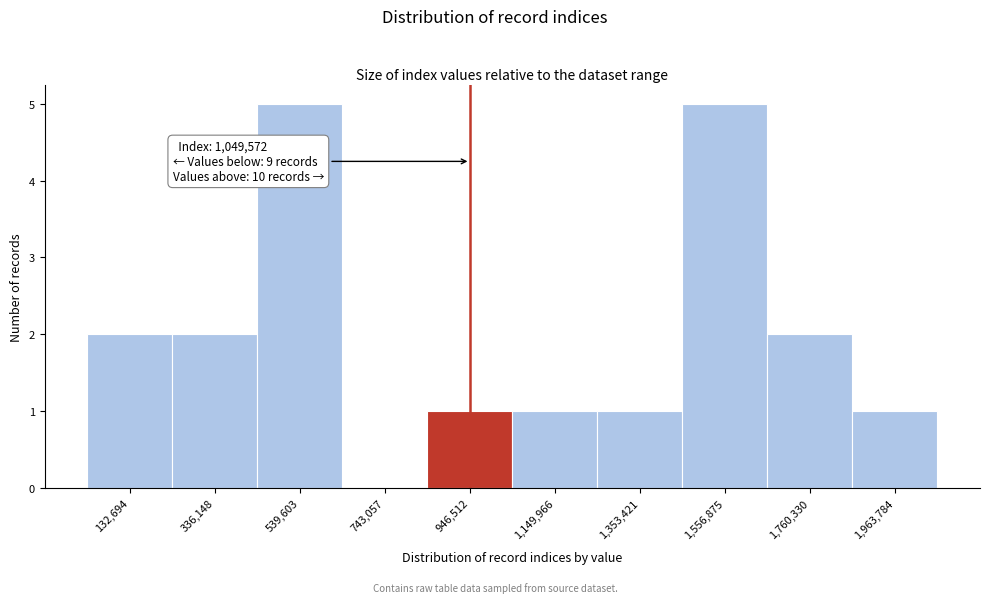

Reading left to right, extract all data points from this chart.

132,694=2	336,148=2	539,603=5	743,057=0	946,512=1	1,149,966=1	1,353,421=1	1,556,875=5	1,760,330=2	1,963,784=1